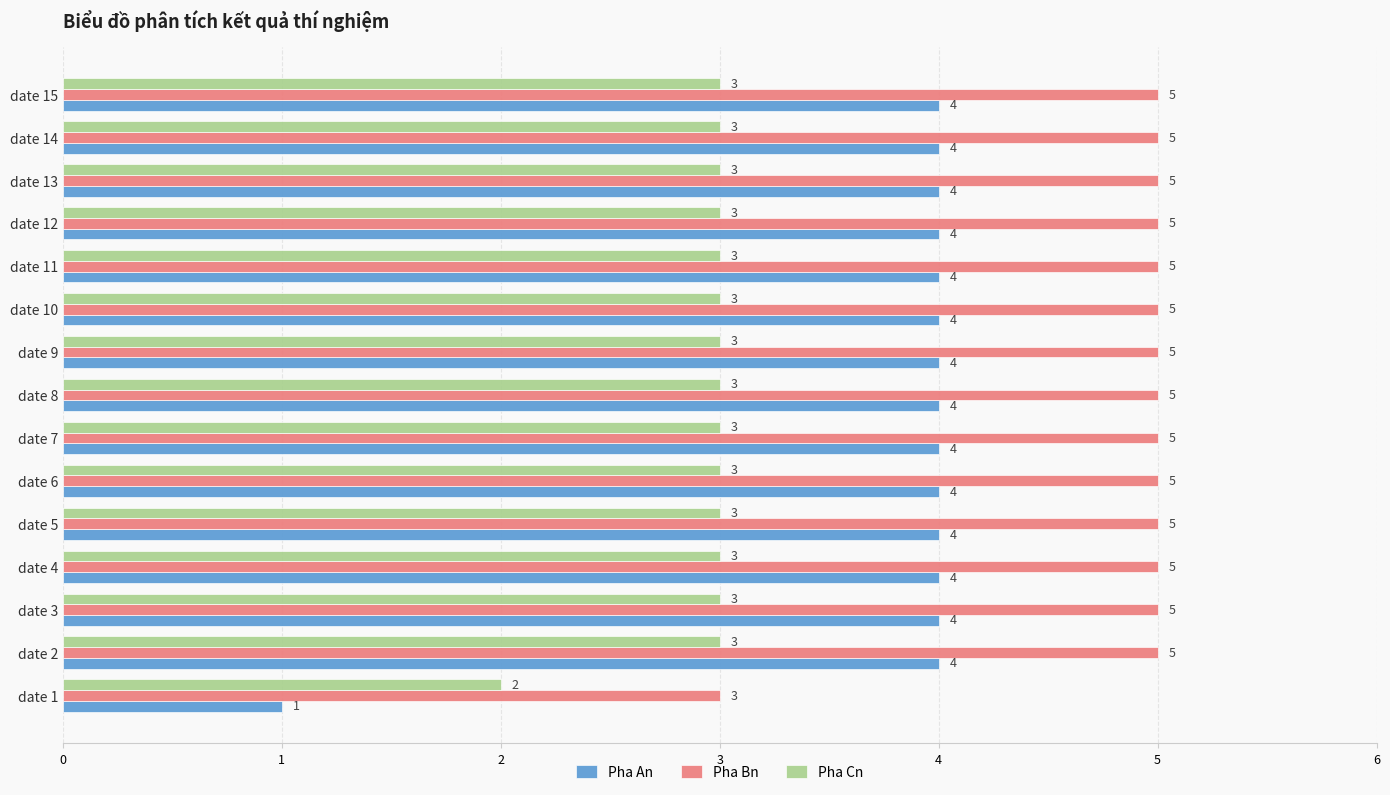

What is the sum of all Pha An values?

57